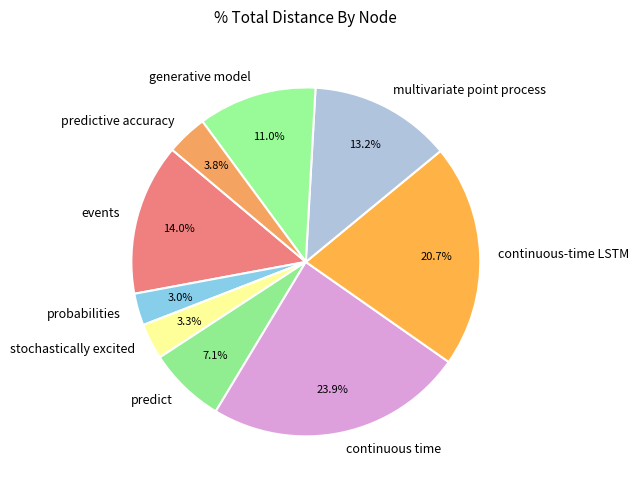

What is the ratio of the value at generative model to the value at probabilities?

3.7